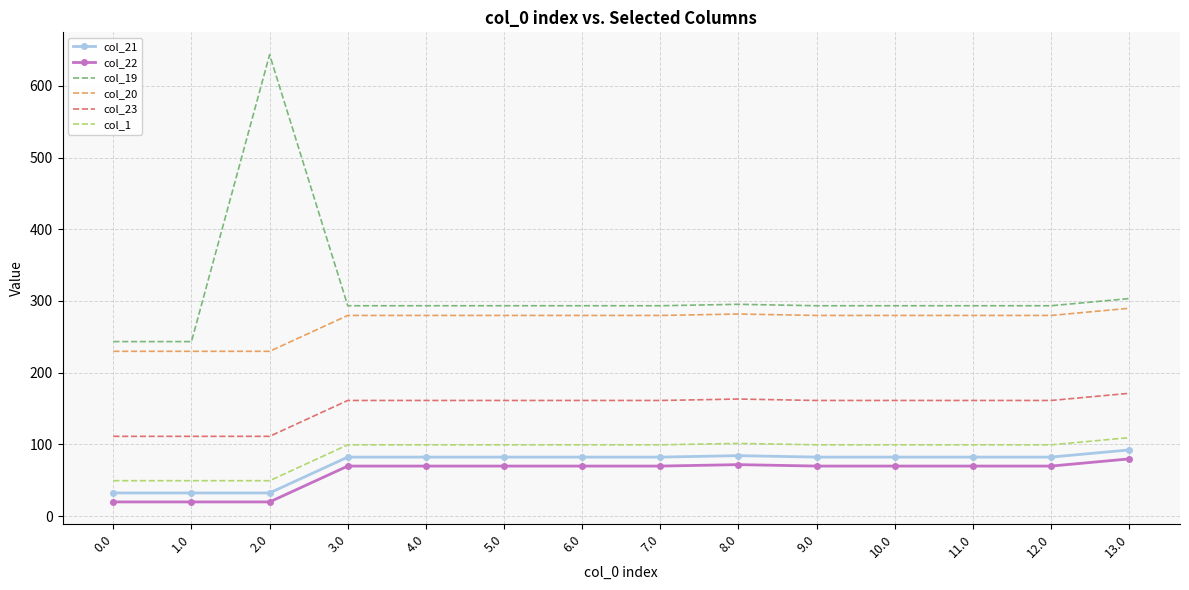

The col_23 series shows 231.9 at 6.0. True or false?

False